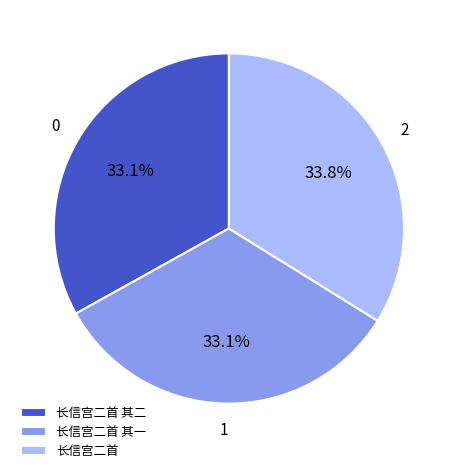

What is the ratio of the value at 长信宫二首 to the value at 长信宫二首 其二?

1.0